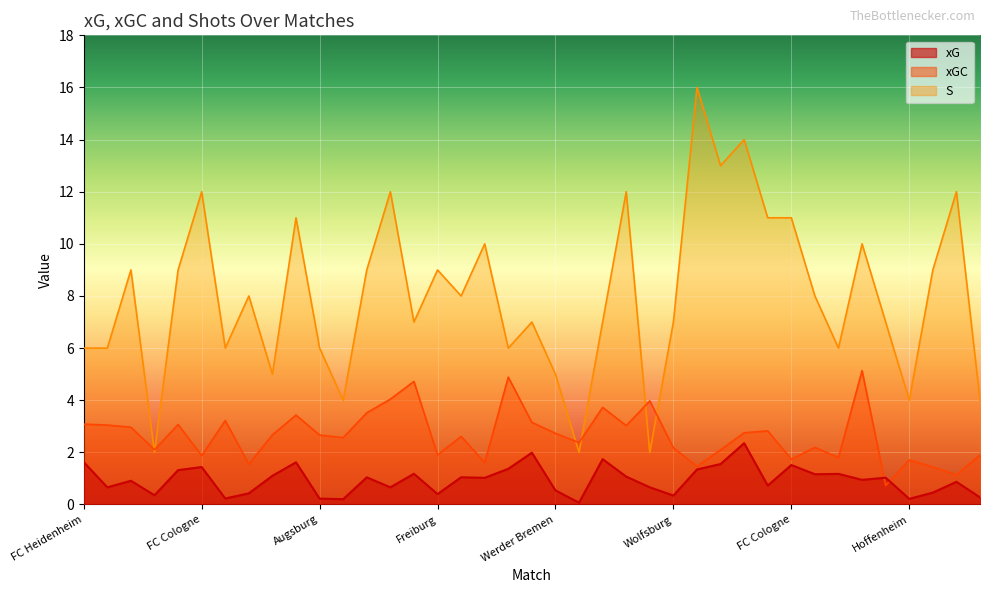

How many interior local valleys does the xGC series have?

13